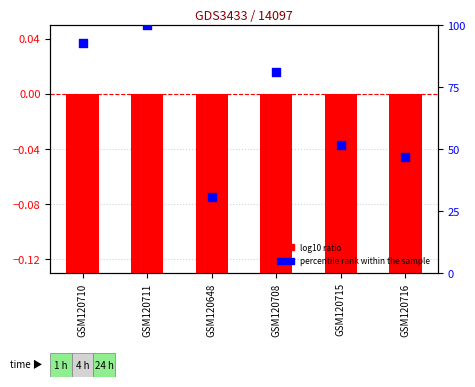

Is the value of percentile rank within the sample at GSM120708 greater than the value of log10 ratio at GSM120708?

Yes